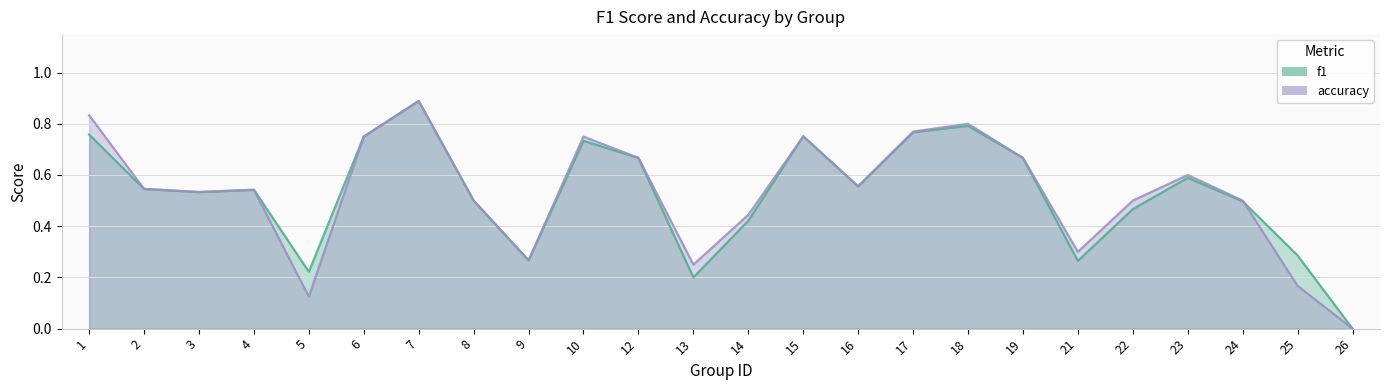

The f1 series shows 0.3 at 22. True or false?

False